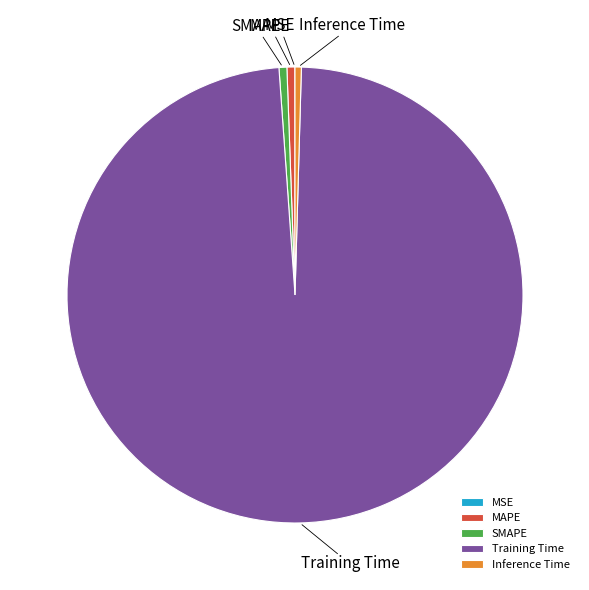

Is Training Time the majority of the pie?

Yes